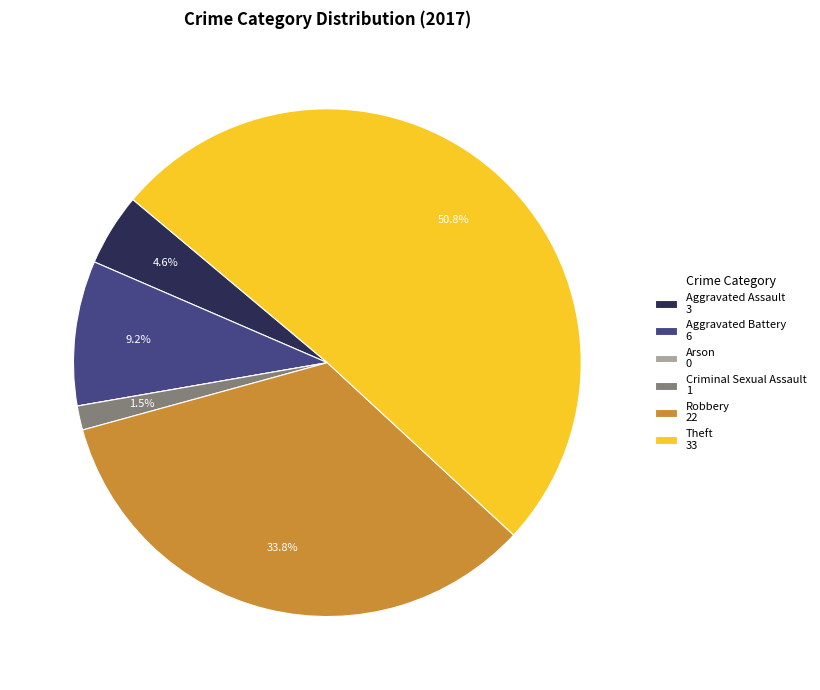

Which has a higher value, Robbery or Aggravated Battery?

Robbery